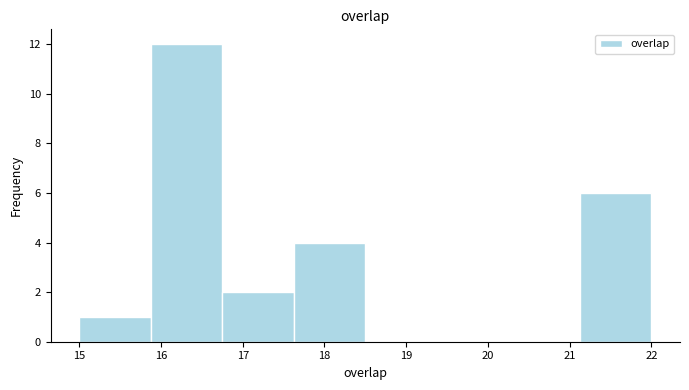

Over which range of the x-axis is the bar tallest?

15.9 to 16.8